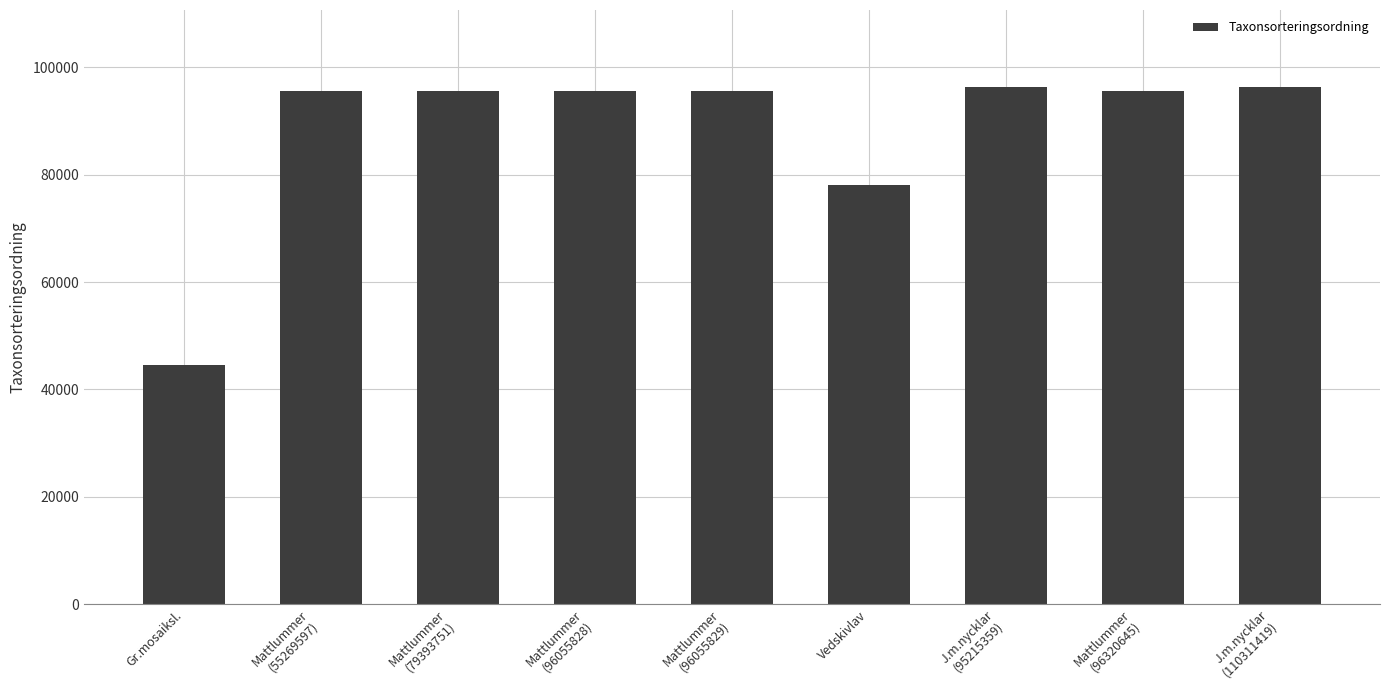

Reading left to right, list all the values displayed in this chart.

44542	95522	95522	95522	95522	78098	96254	95522	96254